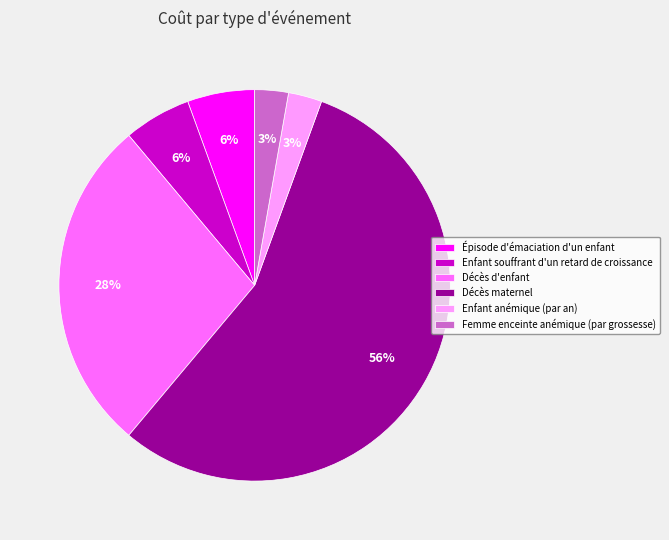

Is there a majority slice in this chart?

Yes